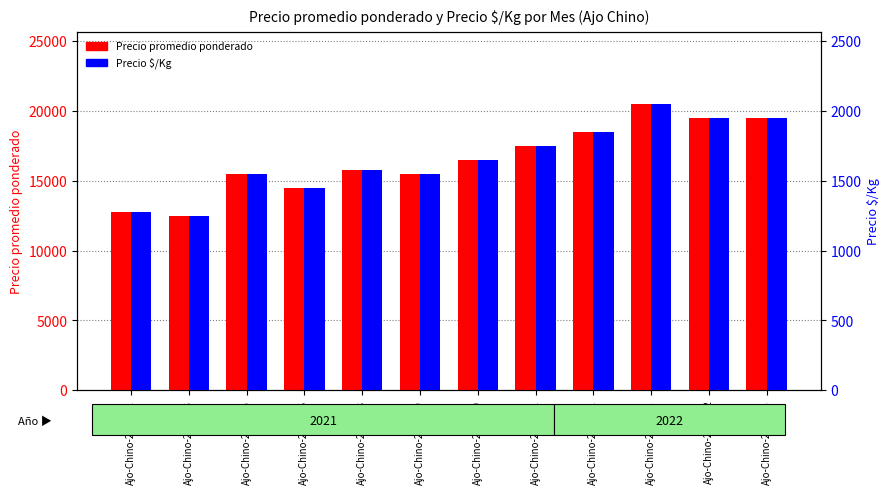

What is the total value across all series at Ajo-Chino-2021-05?

17050